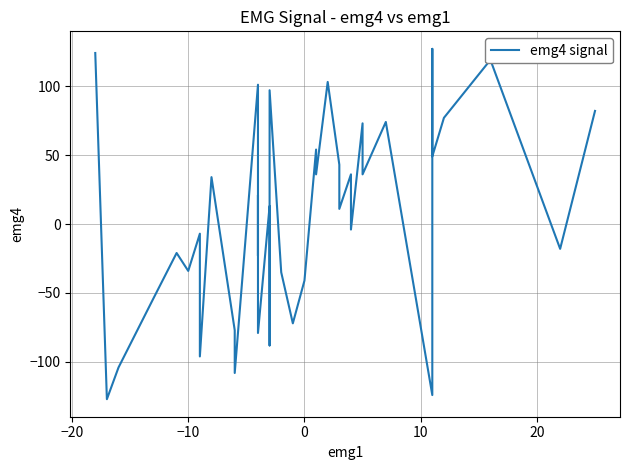

Reading right to left, transcribe all the data shown in this chart.

82	-18	119	77	49	127	-124	74	36	73	-4	36	11	43	103	36	54	-41	-72	-35	97	44	-88	13	-79	21	-23	41	101	-108	-77	34	-96	-7	-34	-21	-54	-104	-127	124